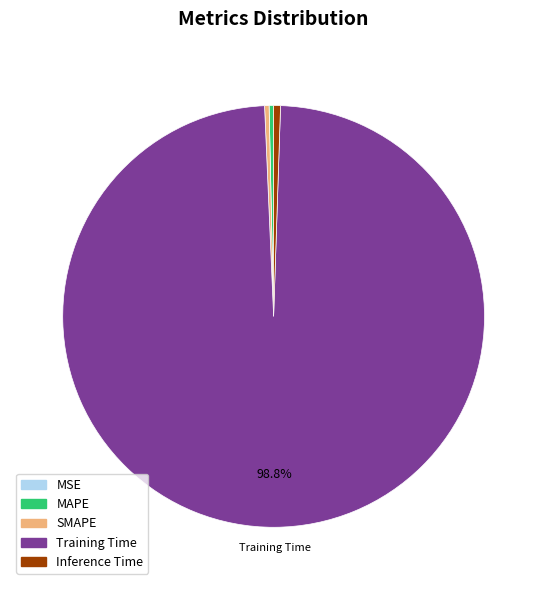

Between Inference Time and Training Time, which is larger?

Training Time